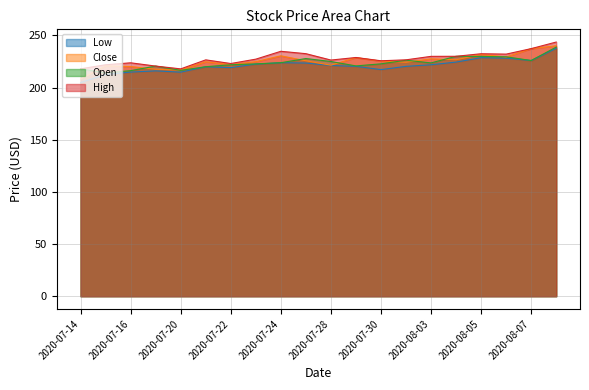

Is it true that Open equals 220.8 at 2020-07-29?

True